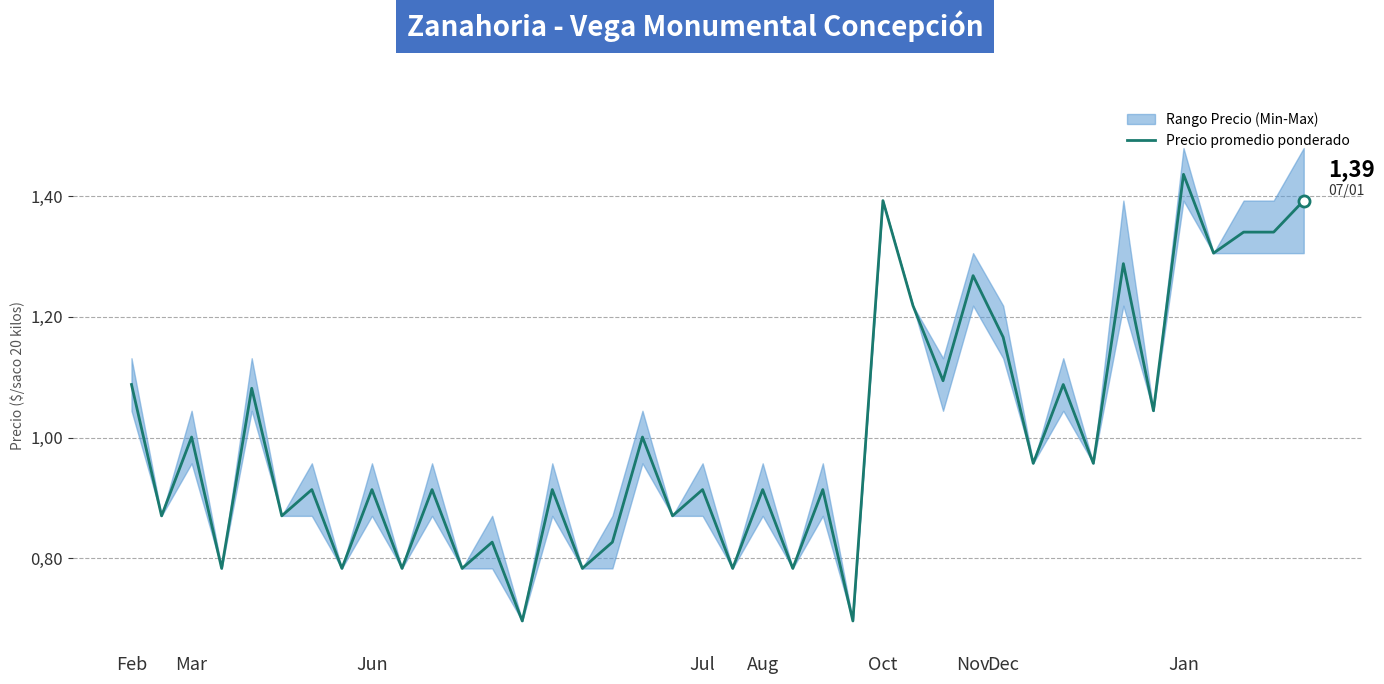

What position from the right is 29?

11